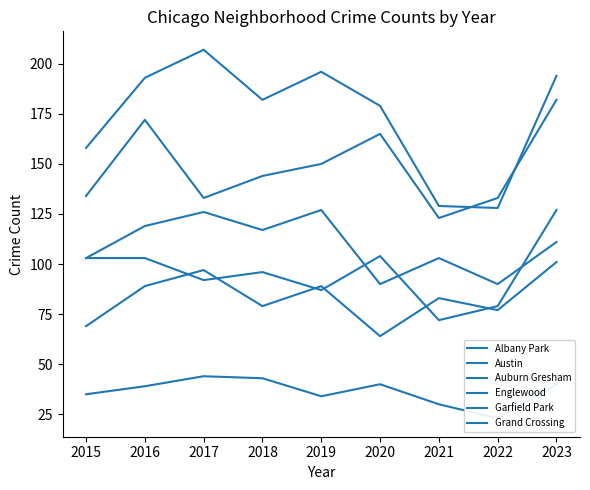

Rank the series at 2015 from lowest to highest value.

Albany Park, Grand Crossing, Auburn Gresham, Garfield Park, Englewood, Austin